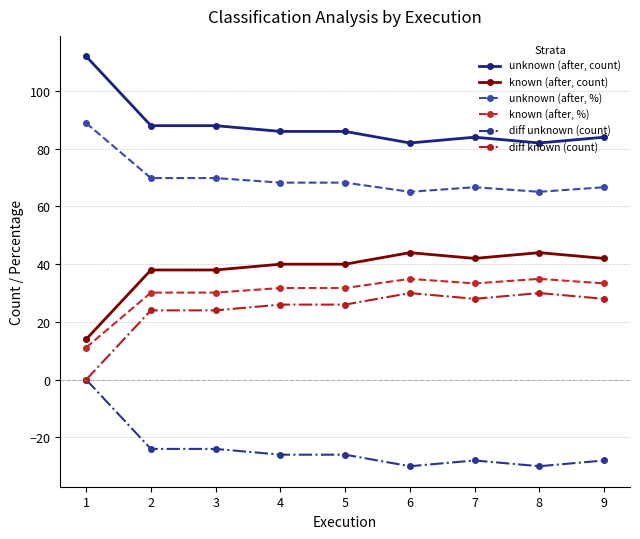

At which label does diff known (count) reach its minimum?

1